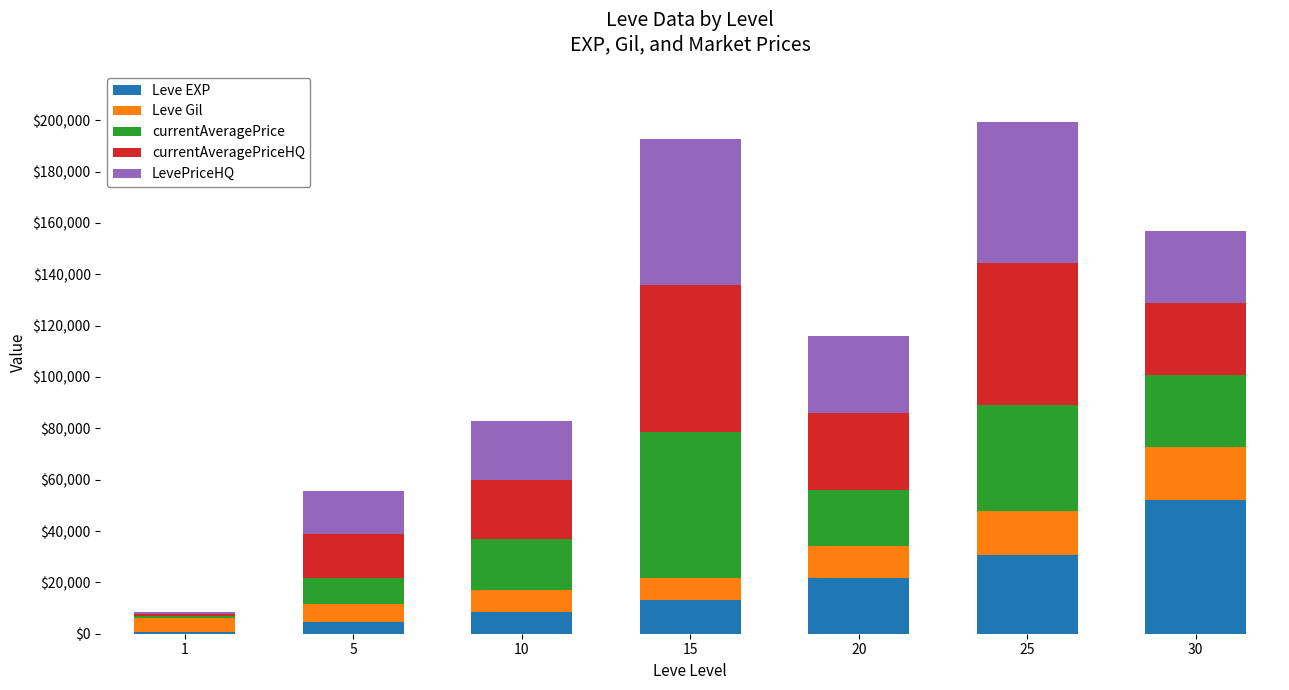

What is the sum of all Leve EXP values?

131400